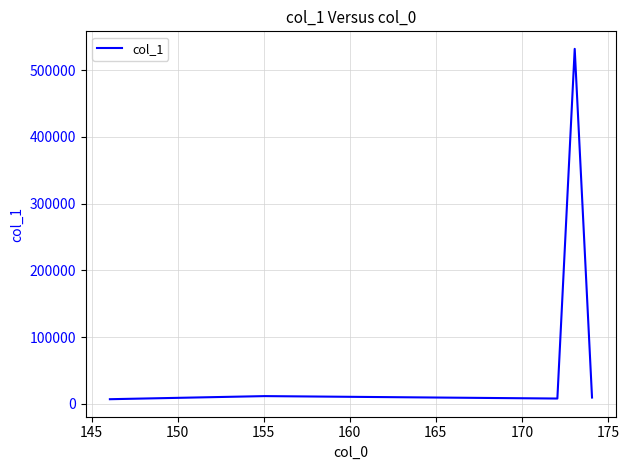

What is the difference between the maximum and minimum values?

525094.2